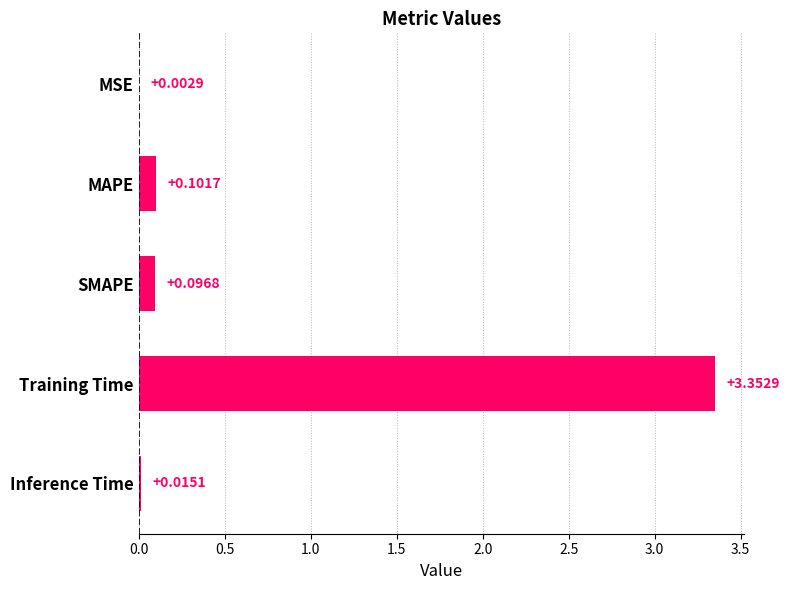

What is the sum of all values?

3.6